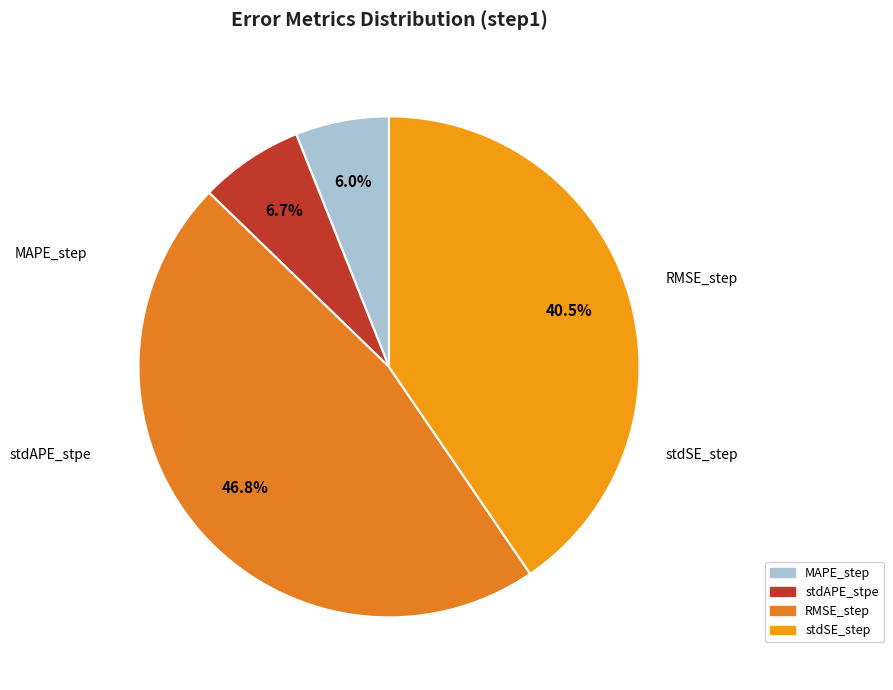

To the nearest percent, what is the combined percentage of RMSE_step and MAPE_step?

53%